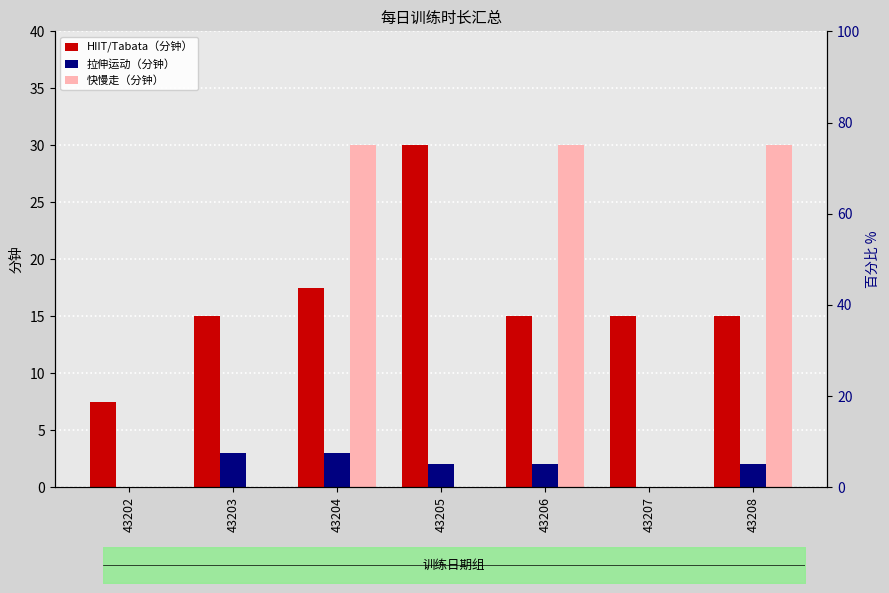

At how many categories does at least one series exceed 26?

4